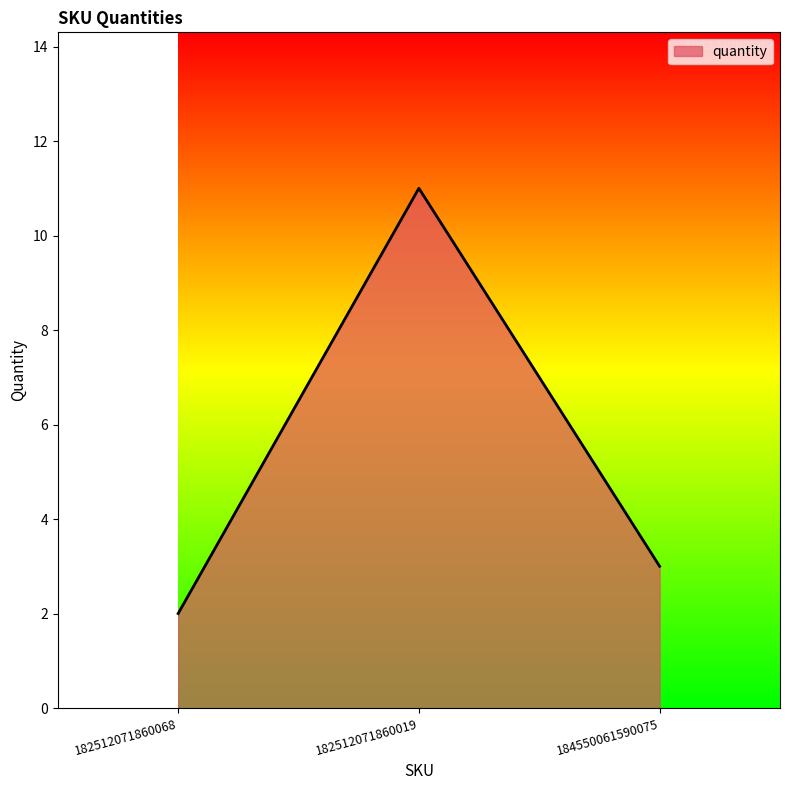

List the labels in order of value, largest first.

182512071860019, 184550061590075, 182512071860068